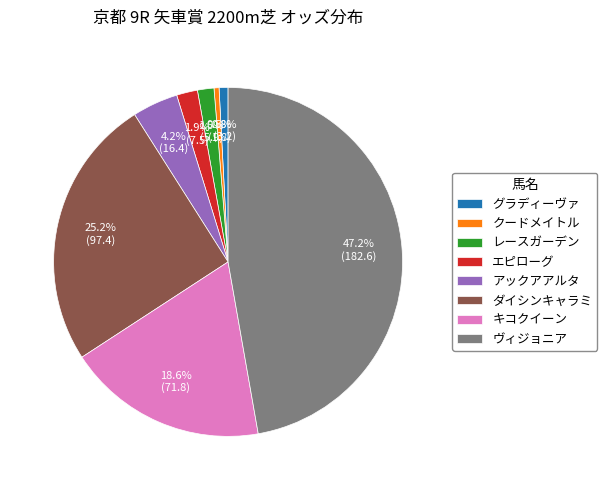

What is the largest slice in the pie chart?

ヴィジョニア